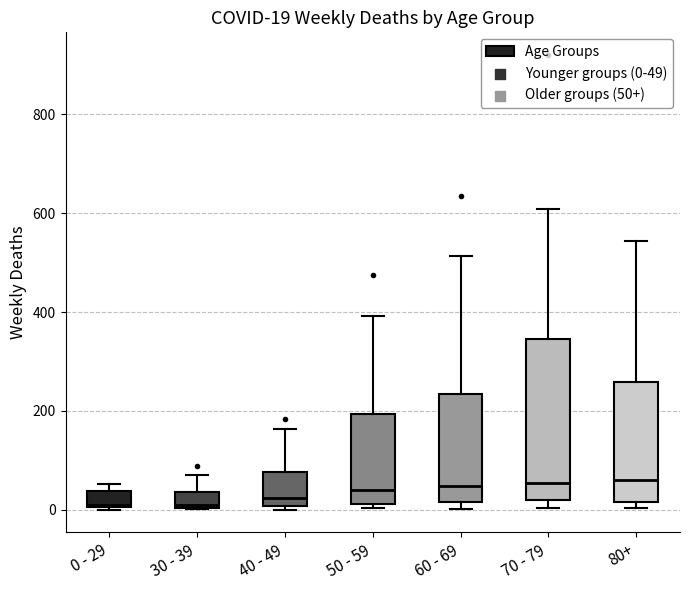

Comparing the boxes themselves (not the whiskers), which one is the tallest?

70 - 79